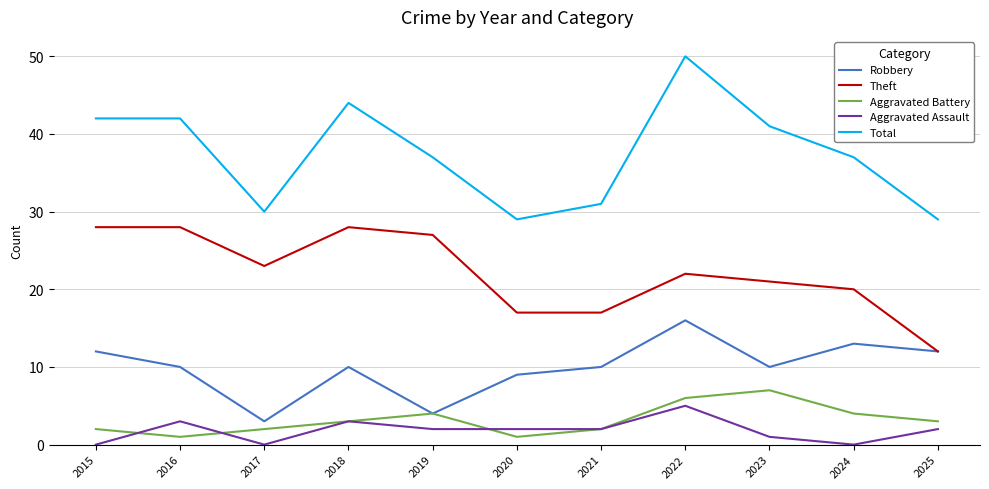

Is the value of Aggravated Assault at 2022 greater than the value of Total at 2018?

No